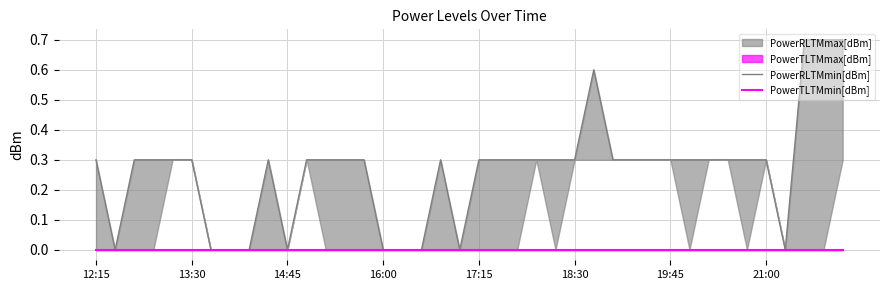

Which series has the largest total across all categories?

PowerRLTMmin[dBm]